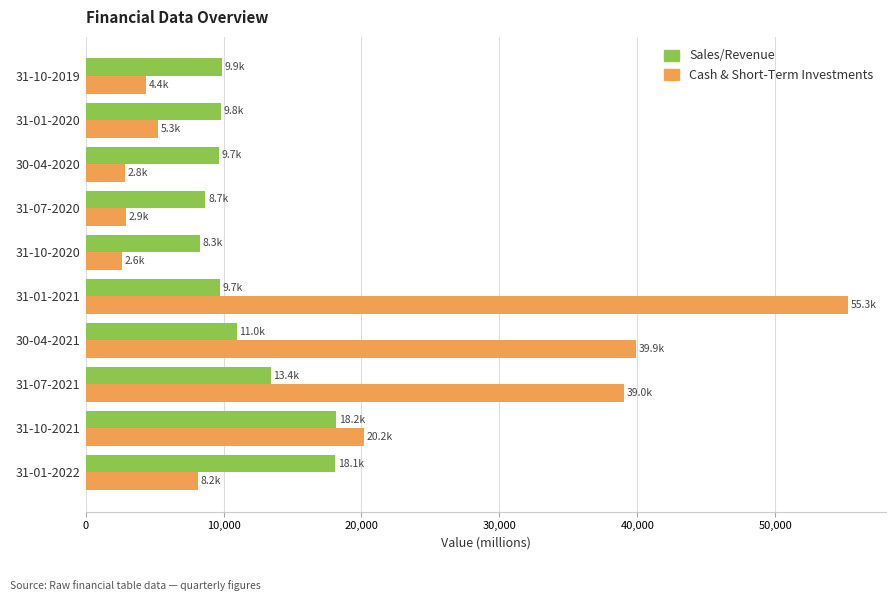

Rank the series by their maximum value, from lowest to highest.

Sales/Revenue, Cash & Short-Term Investments